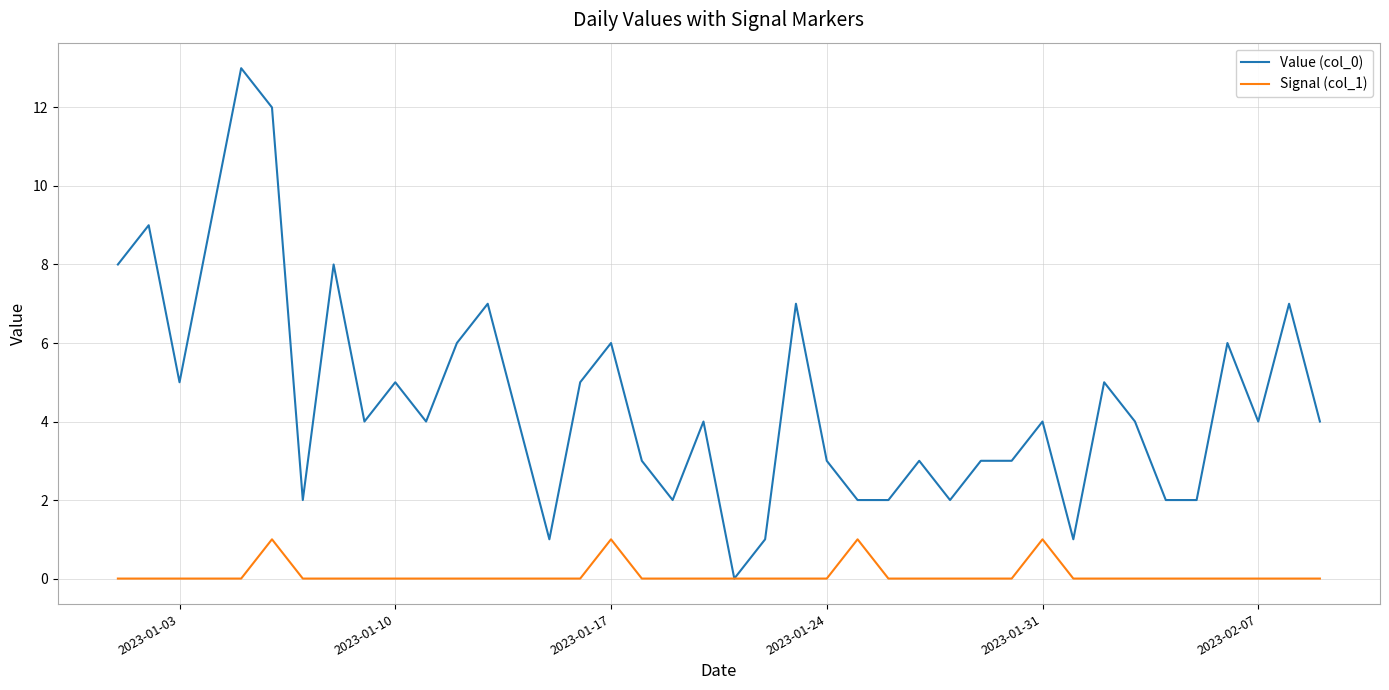

Which series has the largest range (max minus min)?

Value (col_0)